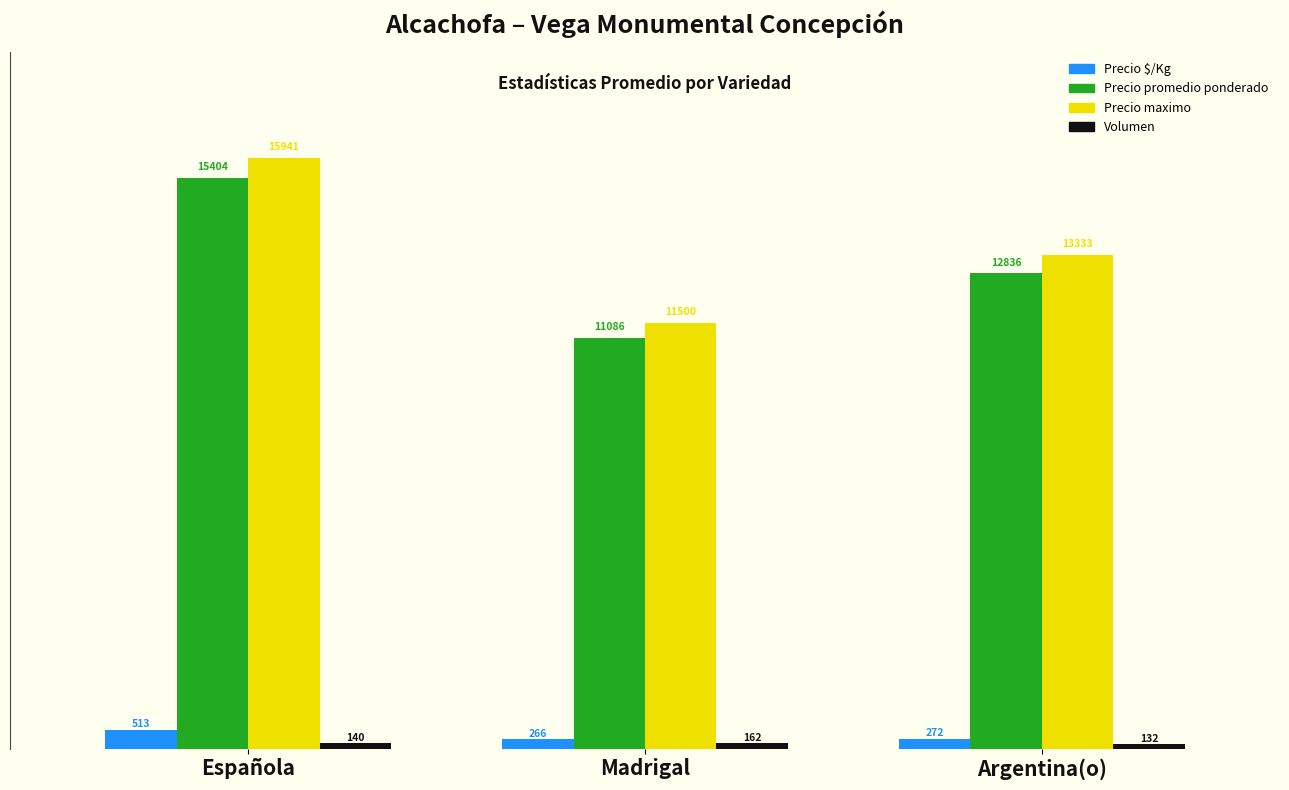

Count the number of categories in the chart.

3